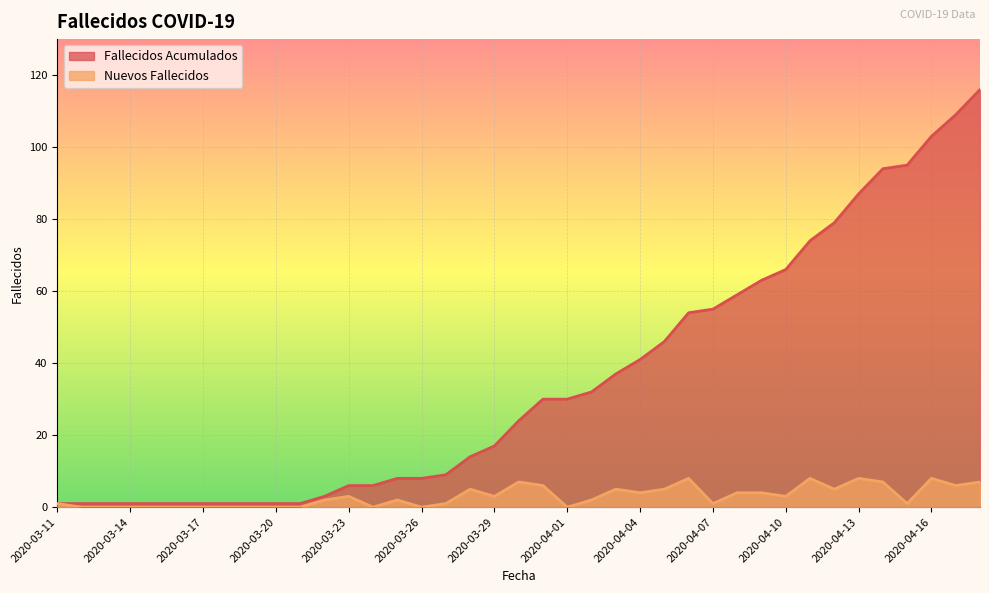

Reading left to right, what are all the values shown in this chart?

Fallecidos Acumulados: 2020-03-11=1	2020-03-12=1	2020-03-13=1	2020-03-14=1	2020-03-15=1	2020-03-16=1	2020-03-17=1	2020-03-18=1	2020-03-19=1	2020-03-20=1	2020-03-21=1	2020-03-22=3	2020-03-23=6	2020-03-24=6	2020-03-25=8	2020-03-26=8	2020-03-27=9	2020-03-28=14	2020-03-29=17	2020-03-30=24	2020-03-31=30	2020-04-01=30	2020-04-02=32	2020-04-03=37	2020-04-04=41	2020-04-05=46	2020-04-06=54	2020-04-07=55	2020-04-08=59	2020-04-09=63	2020-04-10=66	2020-04-11=74	2020-04-12=79	2020-04-13=87	2020-04-14=94	2020-04-15=95	2020-04-16=103	2020-04-17=109	2020-04-18=116
Nuevos Fallecidos: 2020-03-11=1	2020-03-12=0	2020-03-13=0	2020-03-14=0	2020-03-15=0	2020-03-16=0	2020-03-17=0	2020-03-18=0	2020-03-19=0	2020-03-20=0	2020-03-21=0	2020-03-22=2	2020-03-23=3	2020-03-24=0	2020-03-25=2	2020-03-26=0	2020-03-27=1	2020-03-28=5	2020-03-29=3	2020-03-30=7	2020-03-31=6	2020-04-01=0	2020-04-02=2	2020-04-03=5	2020-04-04=4	2020-04-05=5	2020-04-06=8	2020-04-07=1	2020-04-08=4	2020-04-09=4	2020-04-10=3	2020-04-11=8	2020-04-12=5	2020-04-13=8	2020-04-14=7	2020-04-15=1	2020-04-16=8	2020-04-17=6	2020-04-18=7